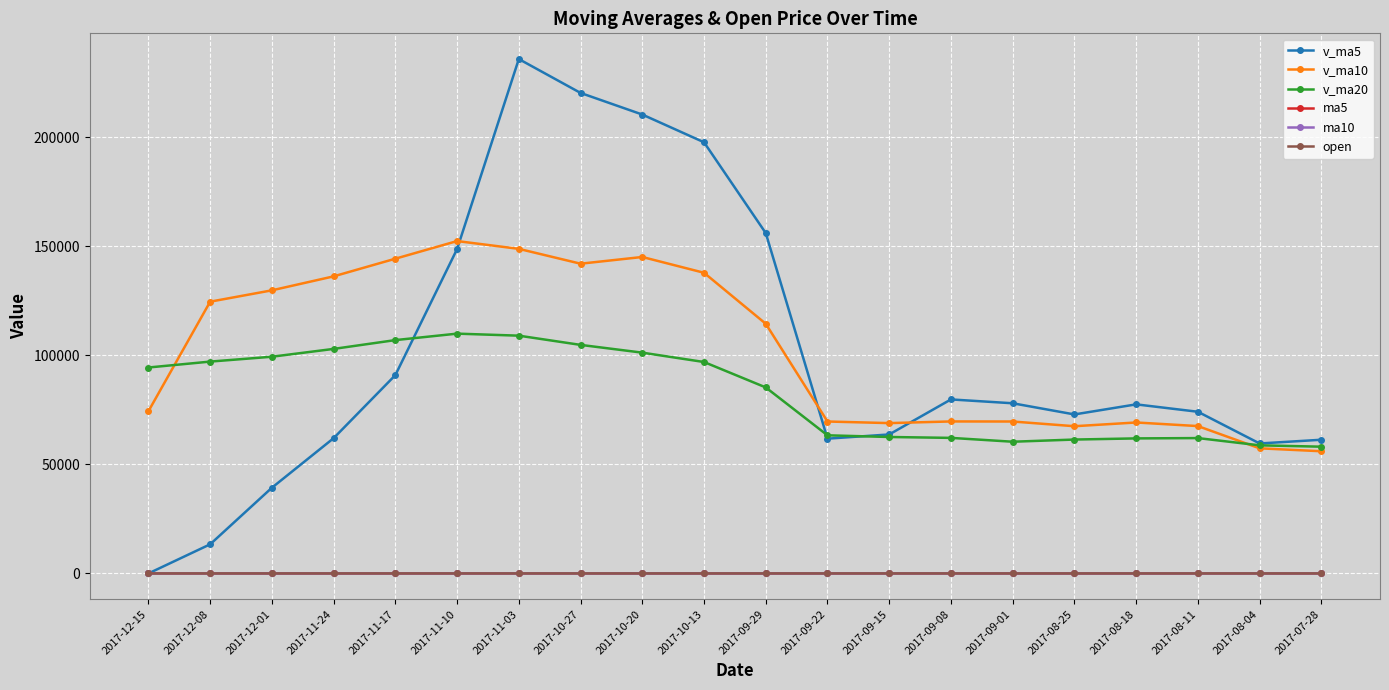

Does the chart have visible grid lines?

Yes